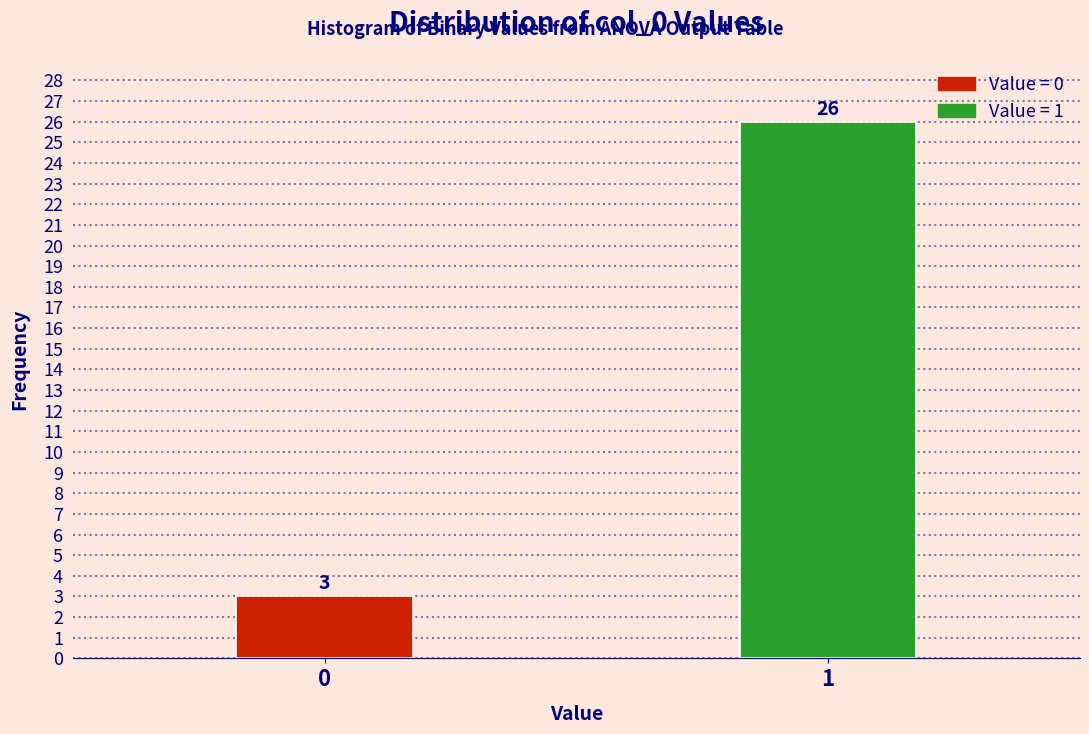

Reading left to right, extract all data points from this chart.

3	26